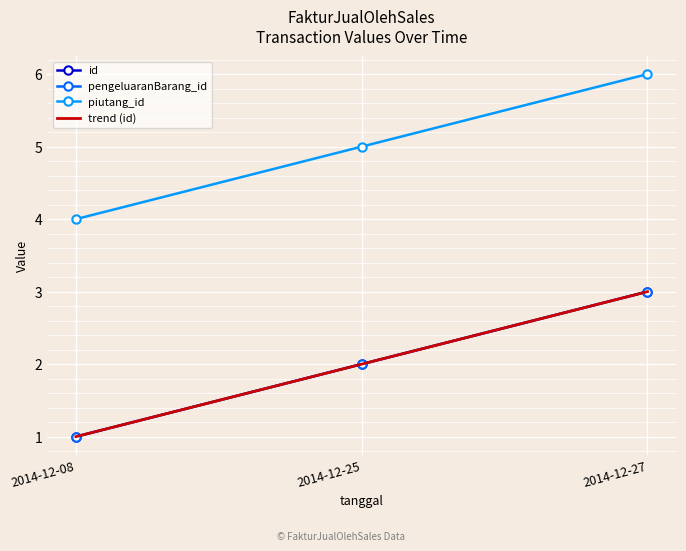

Which category has the lowest value in the piutang_id series?

2014-12-08